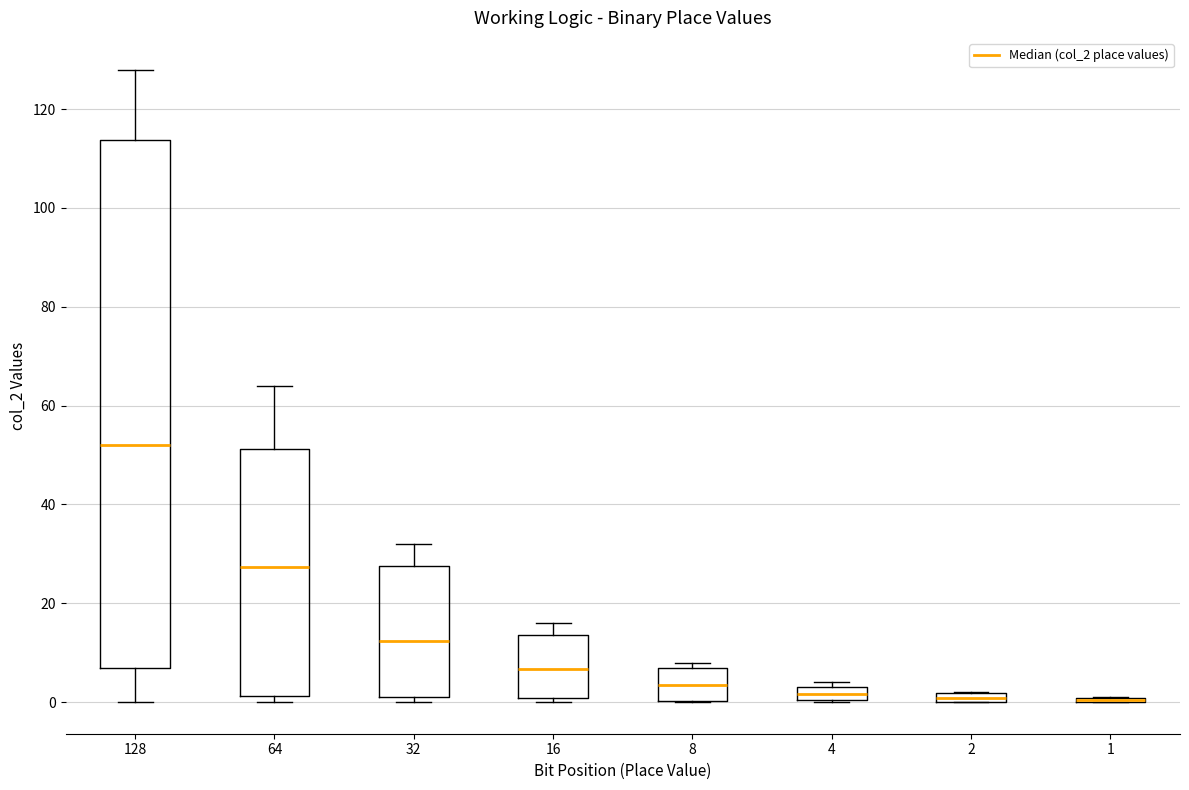

Comparing the boxes themselves (not the whiskers), which one is the tallest?

128